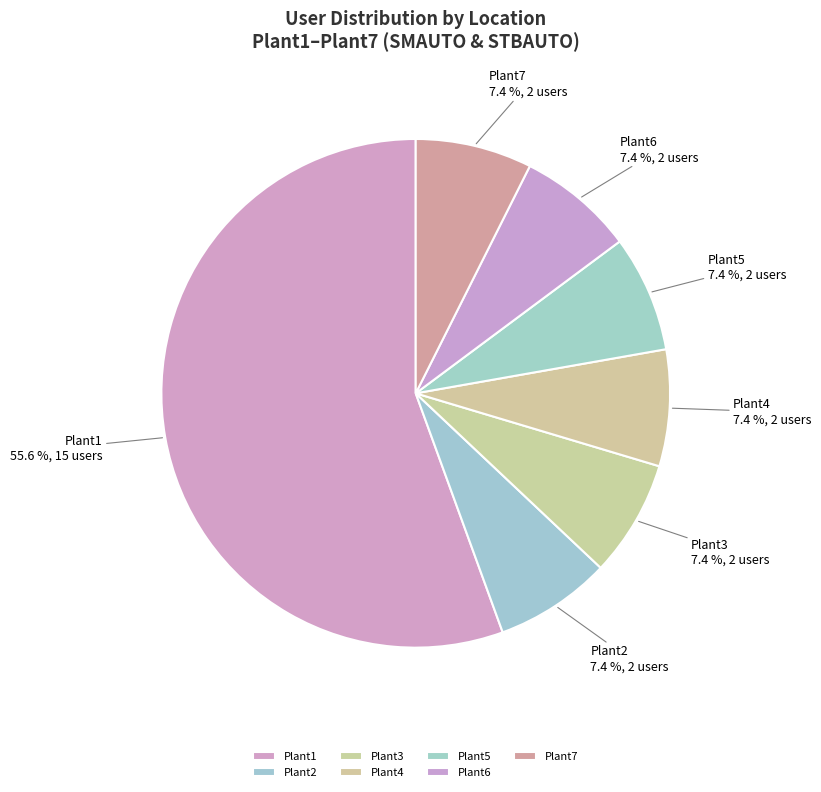

What portion of the pie excludes Plant4?

92.6%